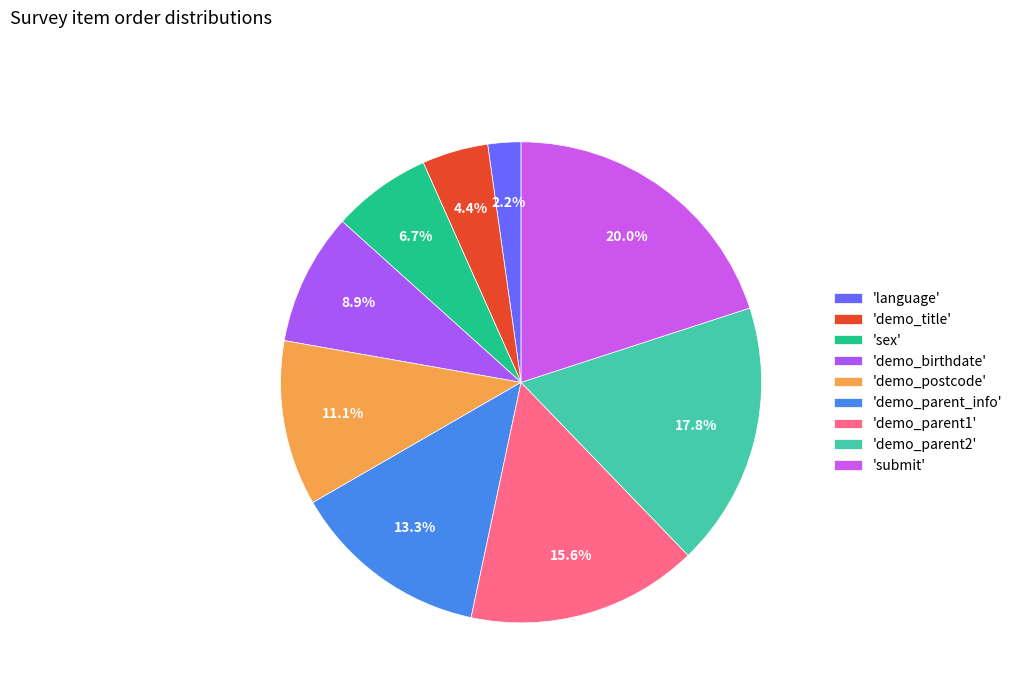

Count the number of slices in the pie.

9